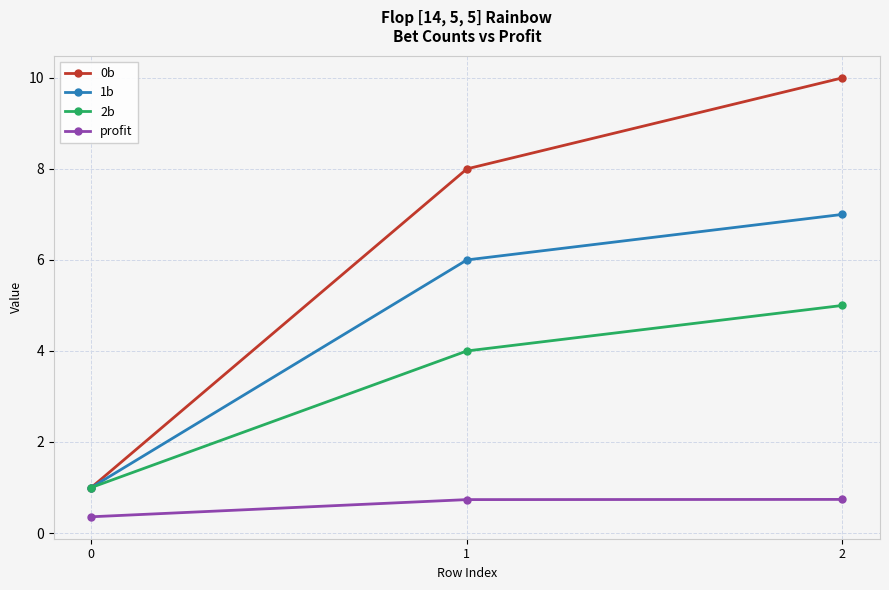

Is this an area chart (filled region under the line)?

No